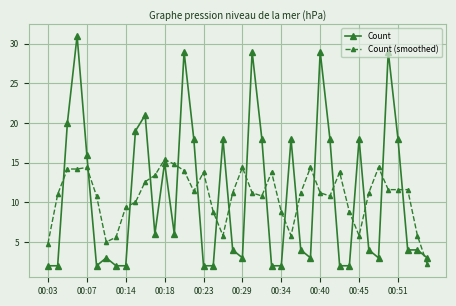

List the series in order of their peak value, highest first.

Count, Count (smoothed)